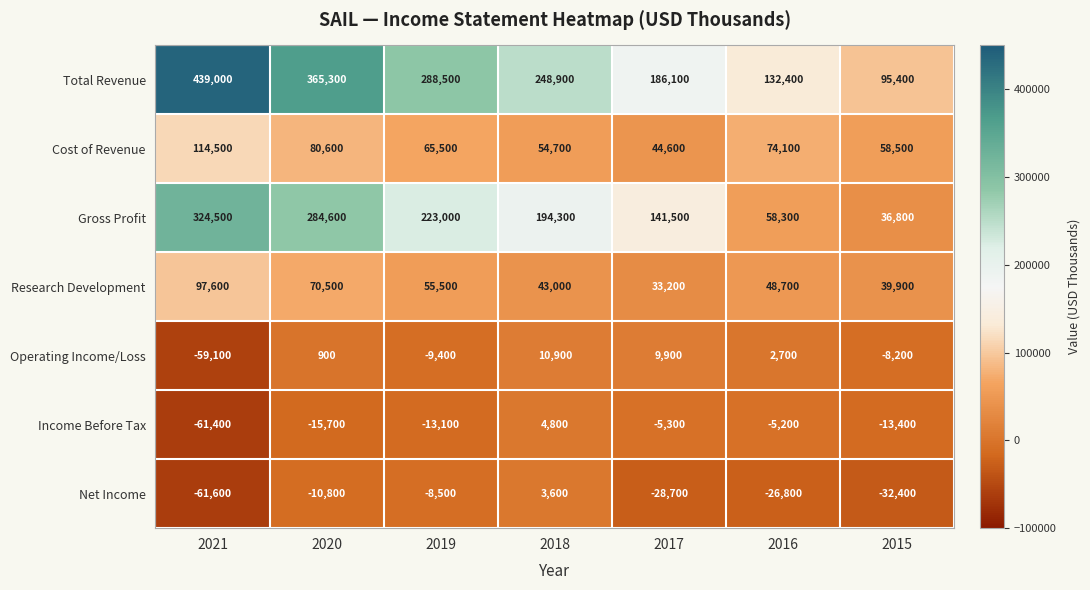

Which category has the highest value across all series?

2021